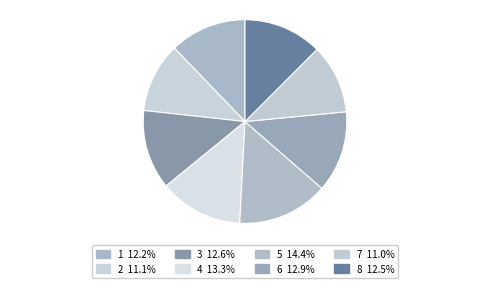

To the nearest percent, what is the difference between the largest and smallest slice percentages?

3%